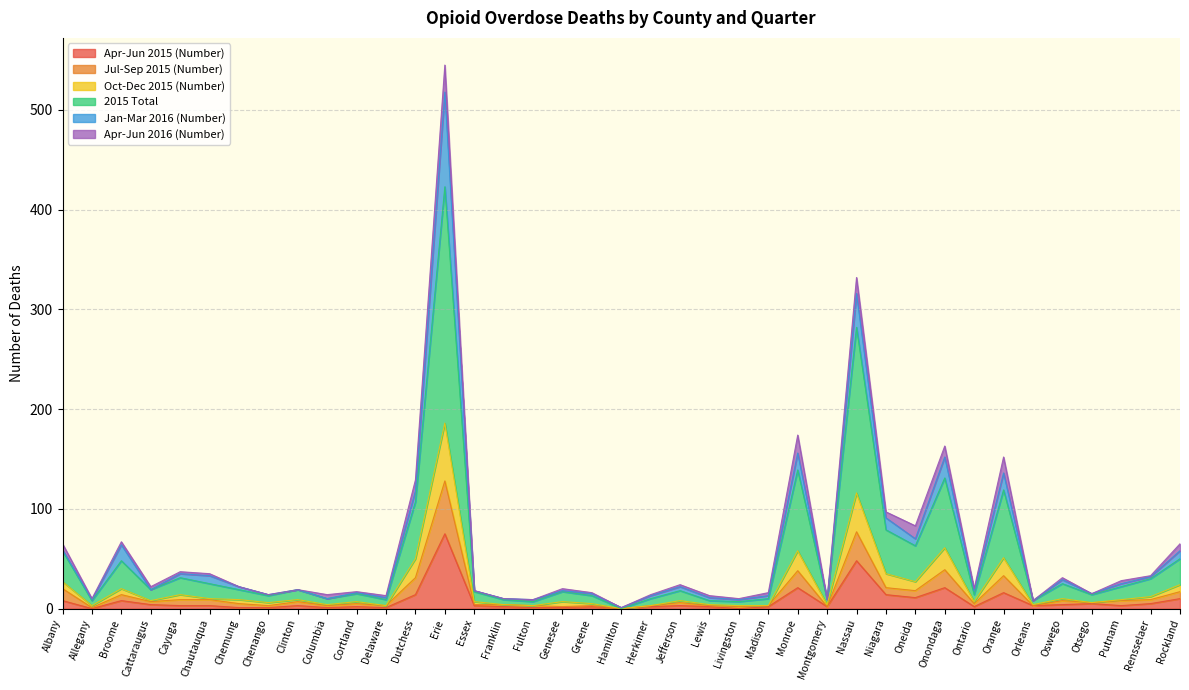

Where is the first local maximum for Jul-Sep 2015 (Number)?

Broome